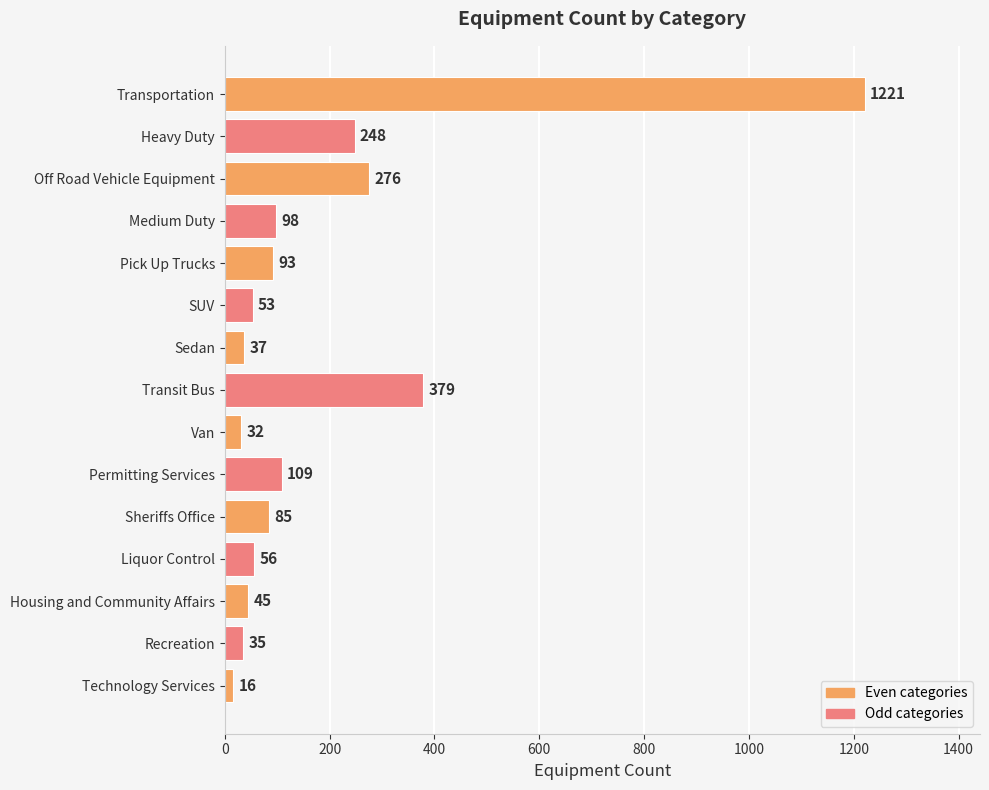

Is it true that the value at Sheriffs Office is 85?

True